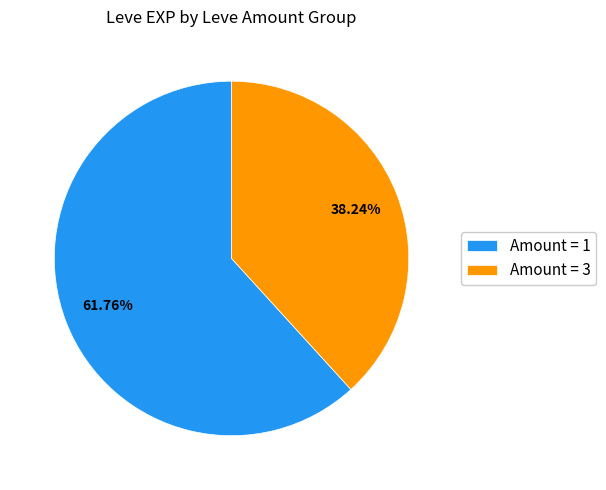

Is there a majority slice in this chart?

Yes